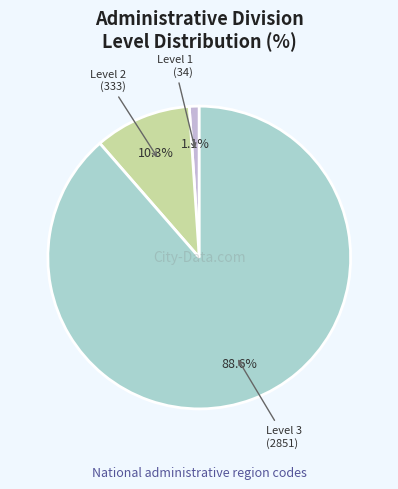

Does any single category account for the majority?

Yes